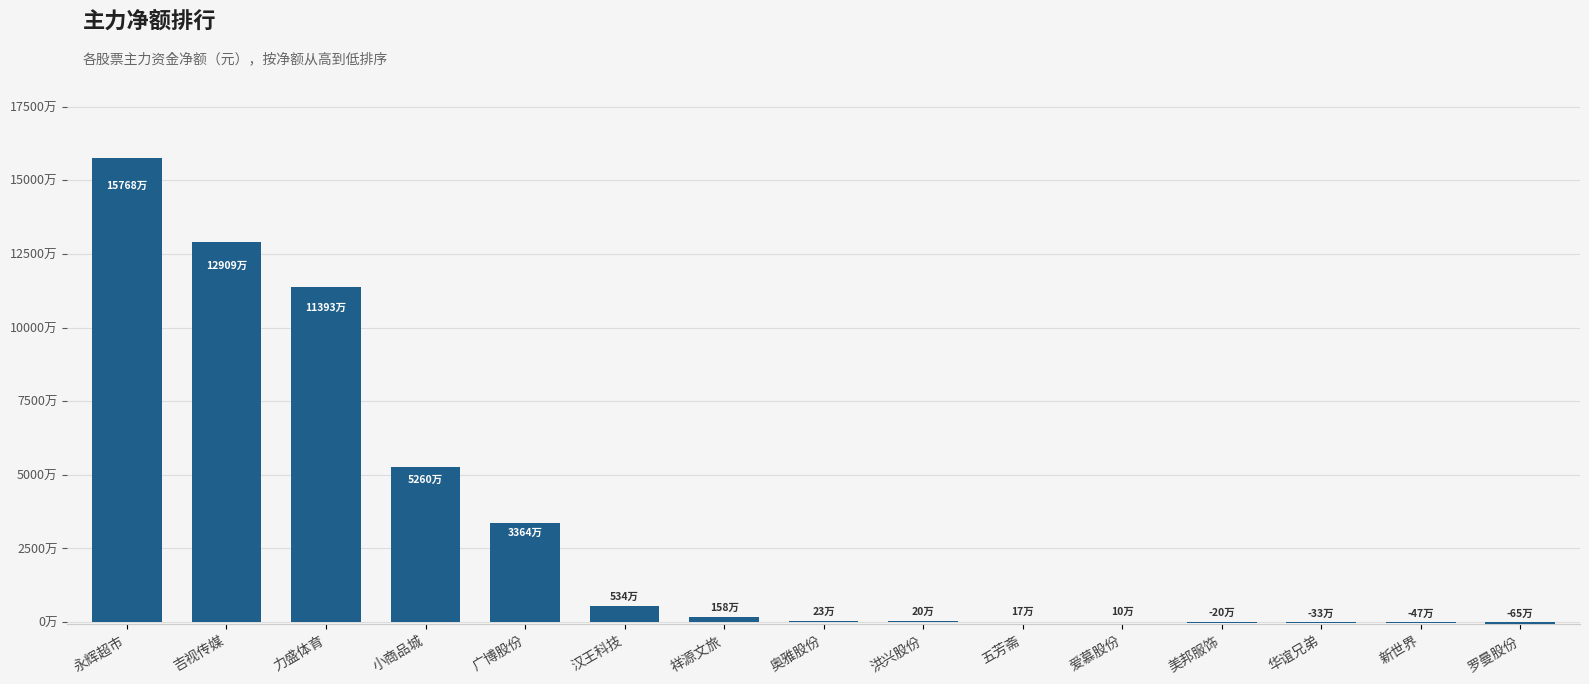

The chart shows a value of 157681255 at 永辉超市. True or false?

True